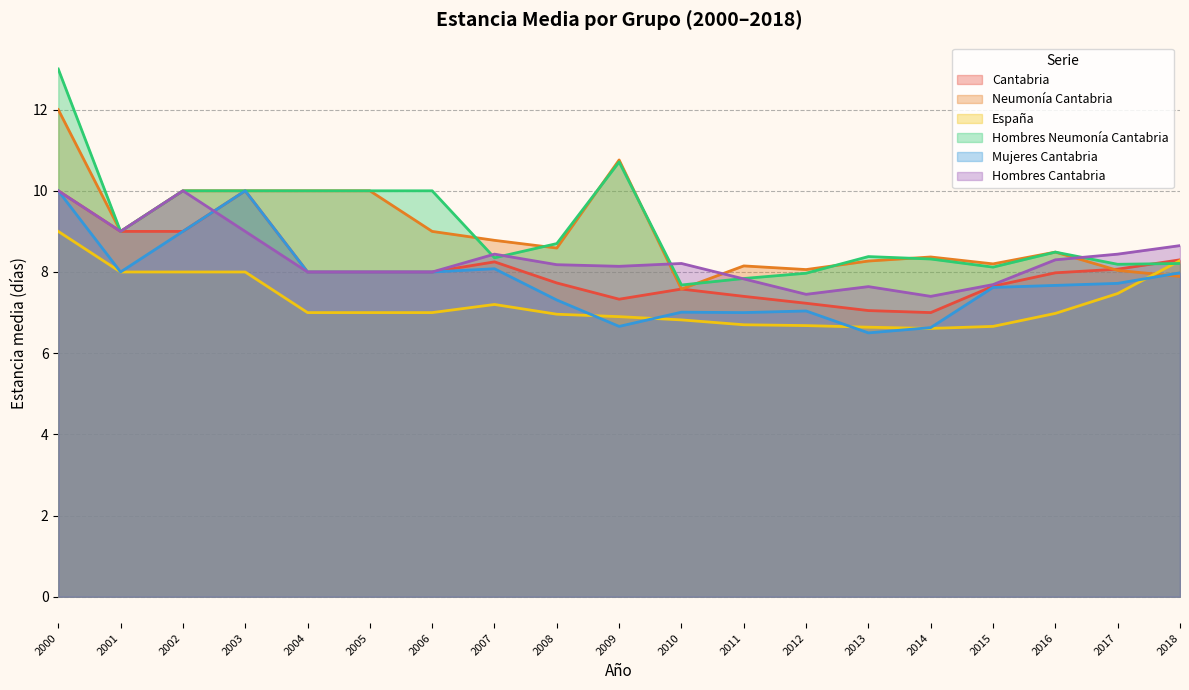

How many interior local peaks does the España series have?

1